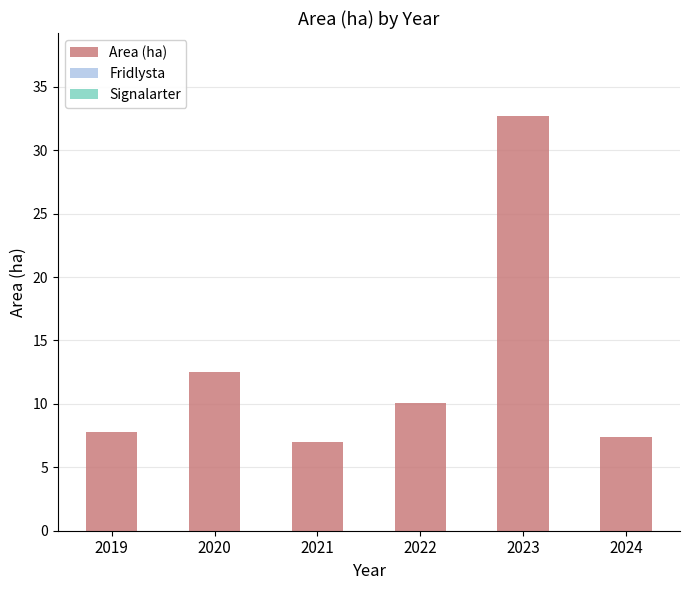

Reading left to right, extract all data points from this chart.

7.8	12.5	7.0	10.1	32.7	7.4